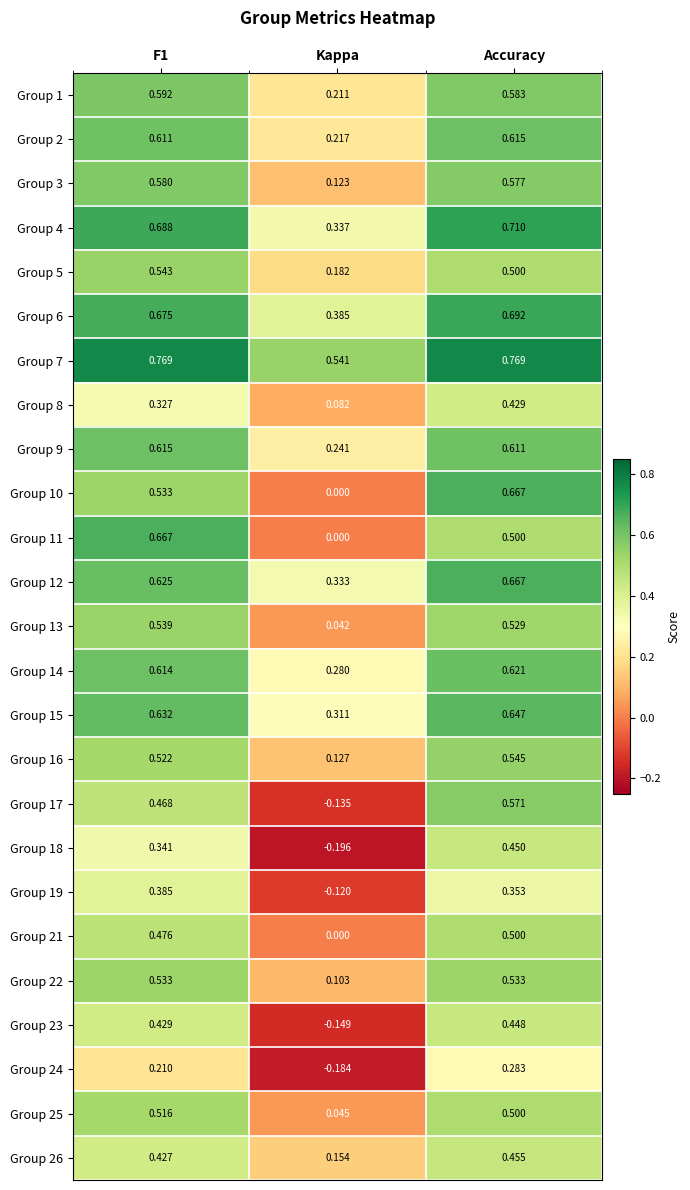

At which category is the sum across all series the highest?

Accuracy